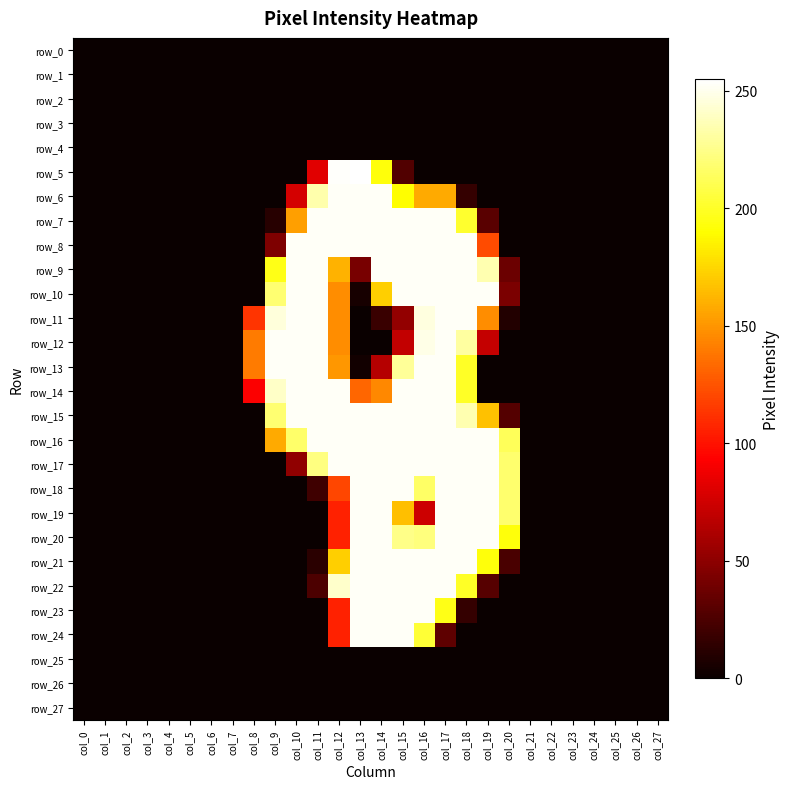

Which series has the largest total across all categories?

row_16